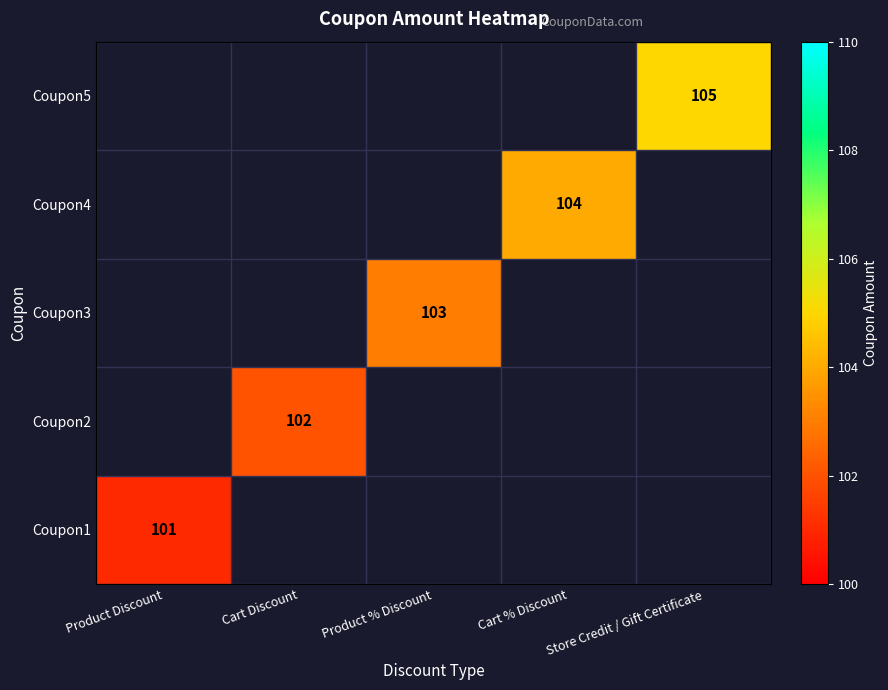

What is the greatest value displayed?

105.0